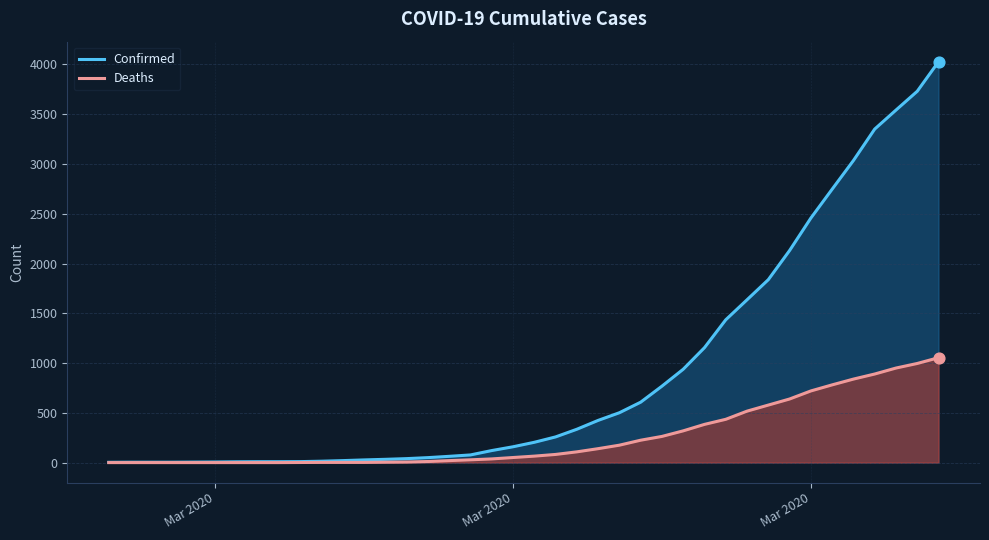

Which series has the largest total across all categories?

Confirmed